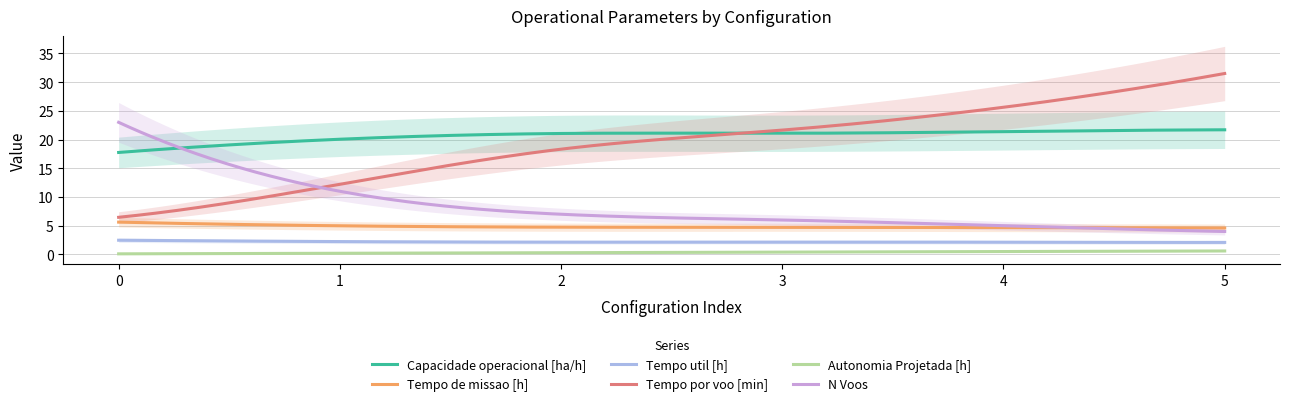

What is the difference between the maximum and minimum values in the Tempo util [h] series?

0.4